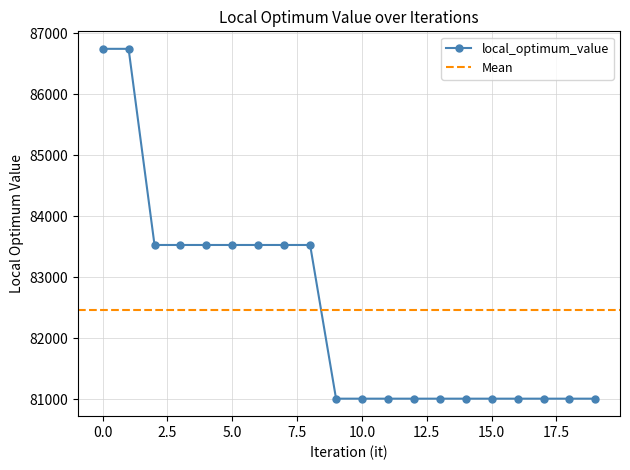

Read the value at 13, to the nearest 50.

81000